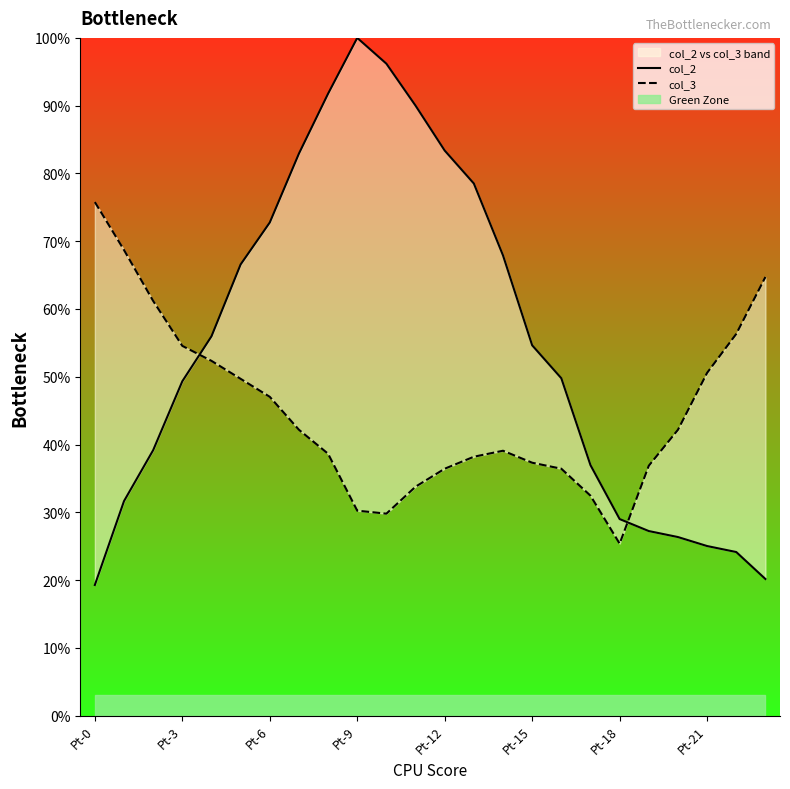

Rank the series by their average value, from lowest to highest.

col_3, col_2